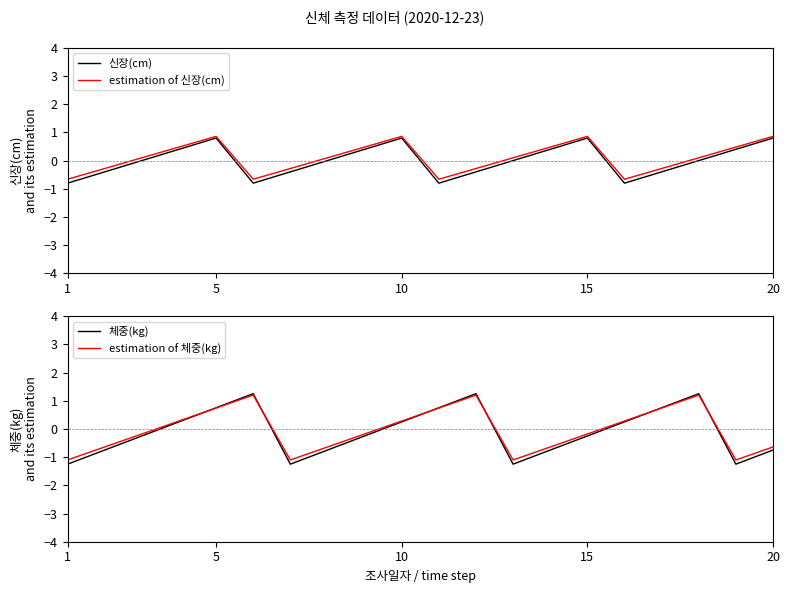

The 체중(kg) series shows -1.2 at 1. True or false?

True